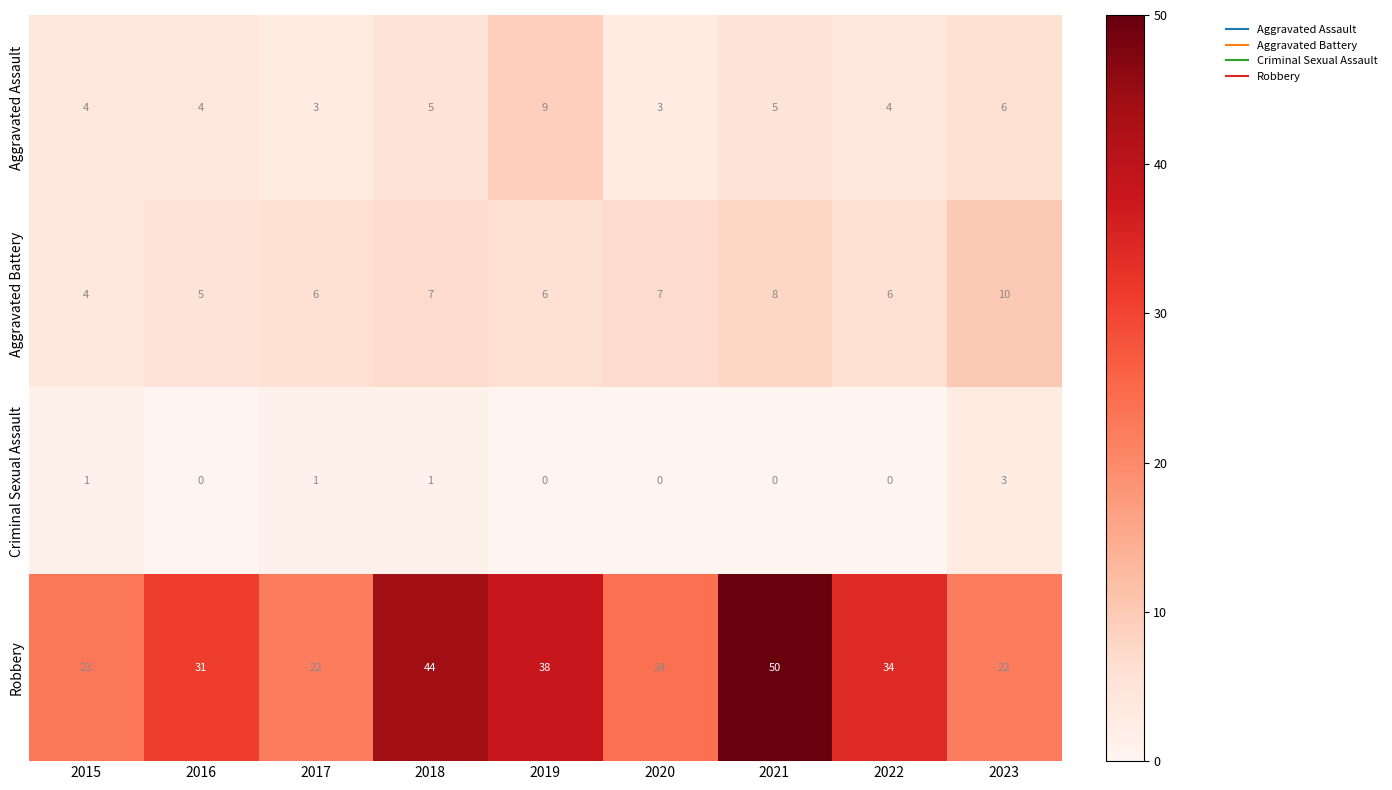

At how many categories does at least one series exceed 21?

9